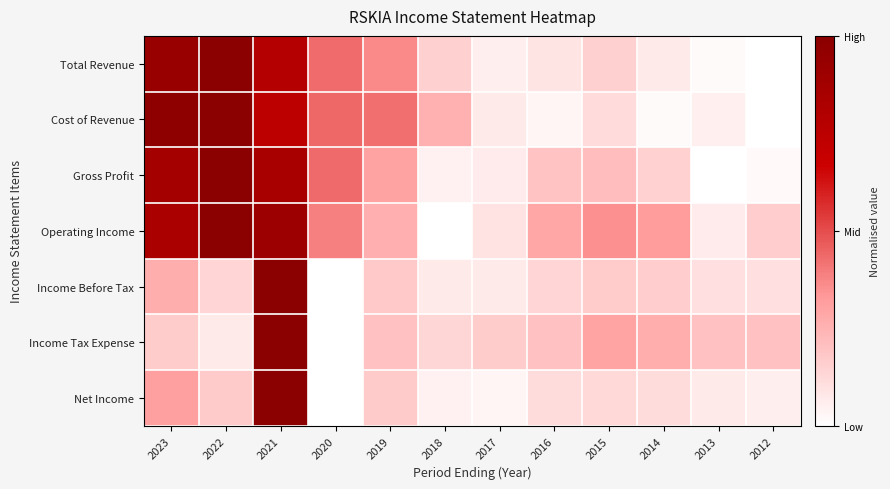

At which category is the sum across all series the highest?

2021